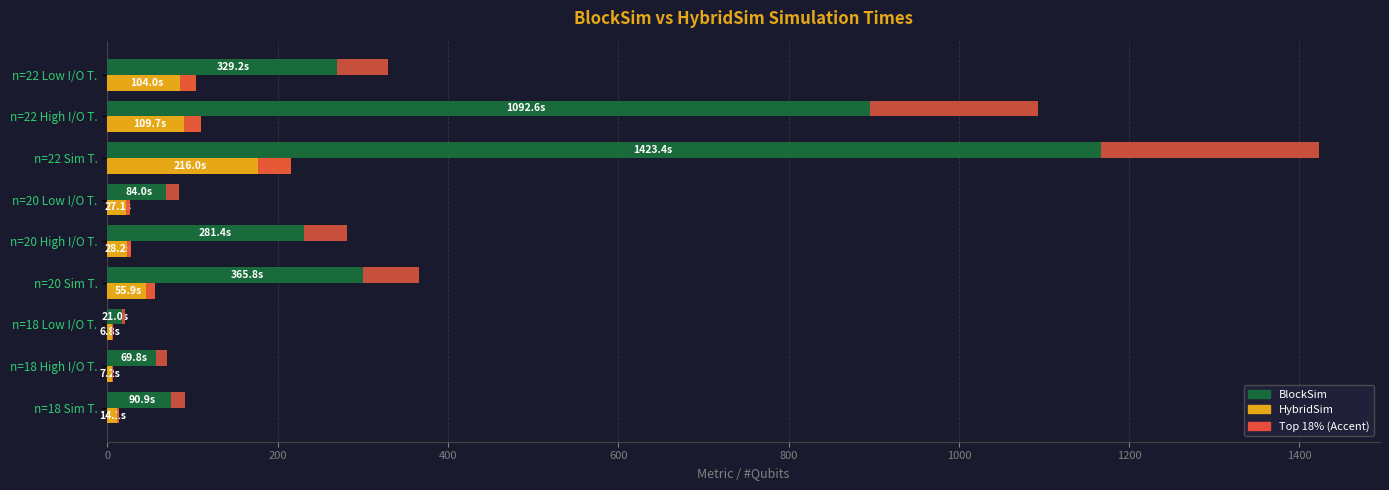

Which series has the largest total across all categories?

BlockSim